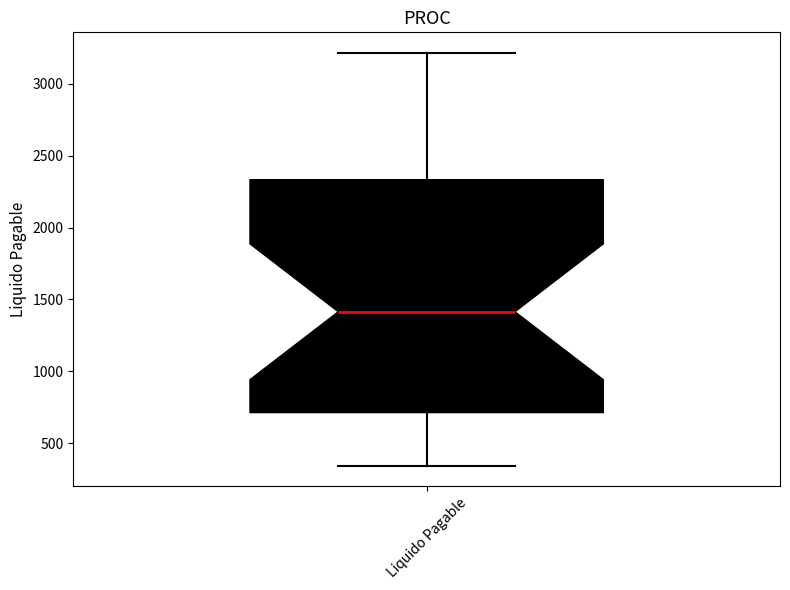

Where does the lower whisker of the box for Liquido Pagable end on the y-axis? The values are not printed on the chart, so give them approximately, as read against the axis.

350